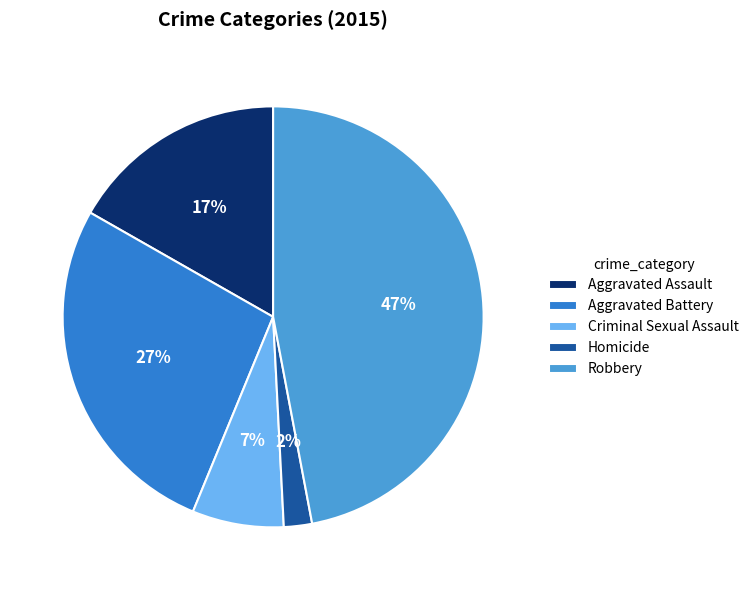

Do Robbery and Criminal Sexual Assault together represent more than half of the pie?

Yes